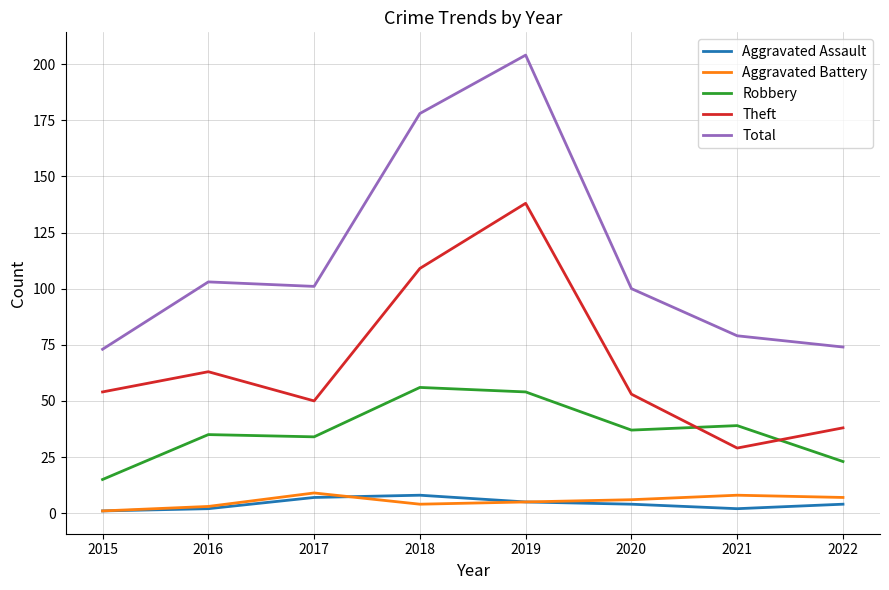

What are all the series names shown in the legend?

Aggravated Assault, Aggravated Battery, Robbery, Theft, Total